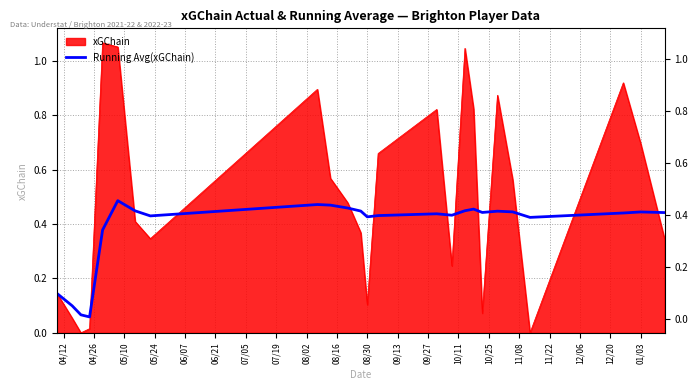

True or false: the data has more than 1 interior local peaks.

True